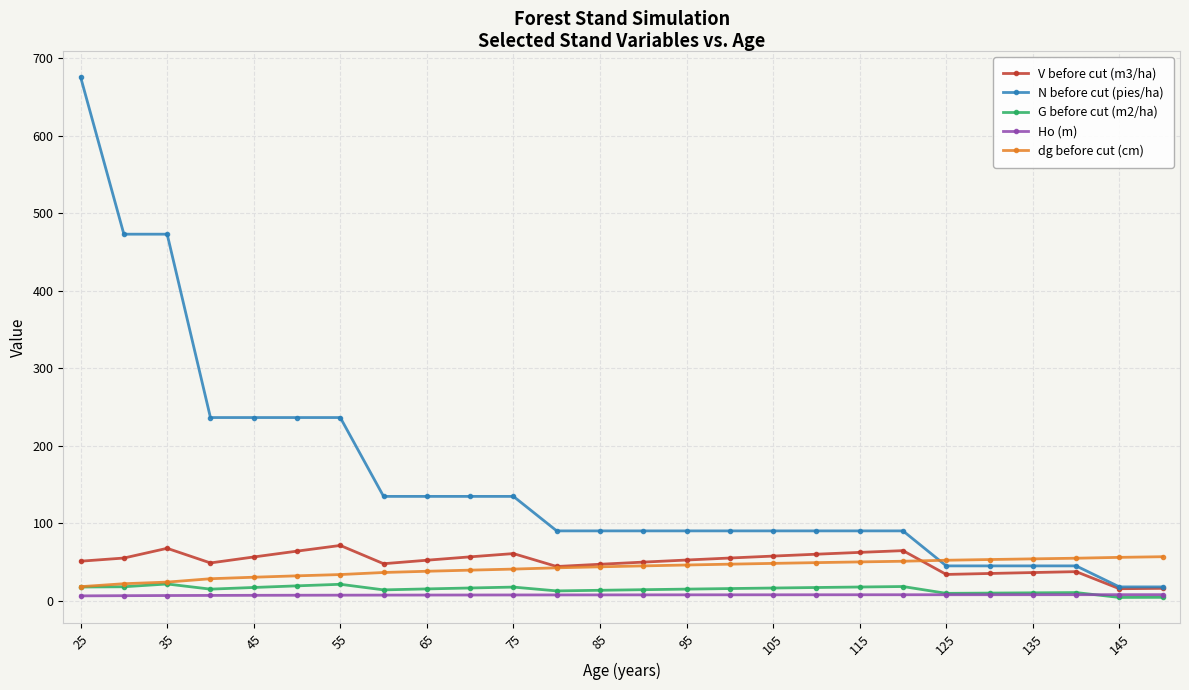

What is the value of the N before cut (pies/ha) point at the 12th from the left?

90.3